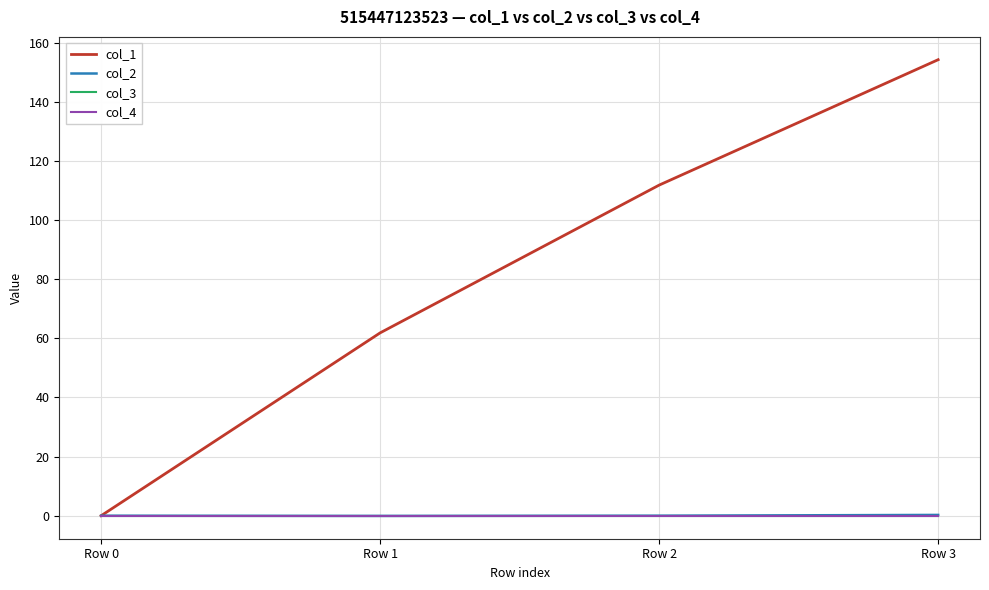

Does the chart display data point markers on the line(s)?

No